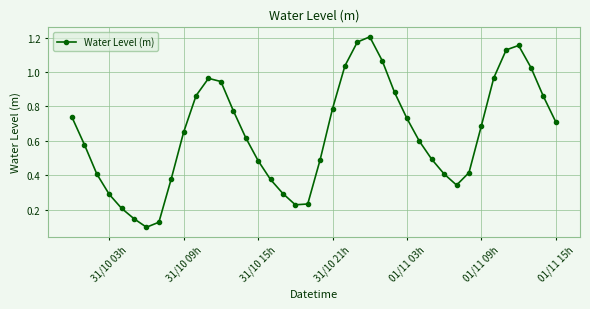

How many lines are shown in the chart?

1